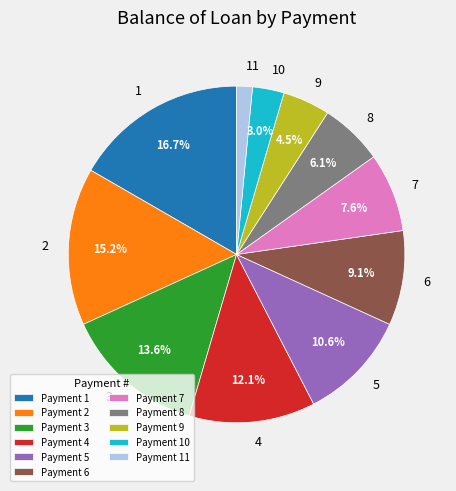

What portion of the pie excludes Payment 4?

87.9%